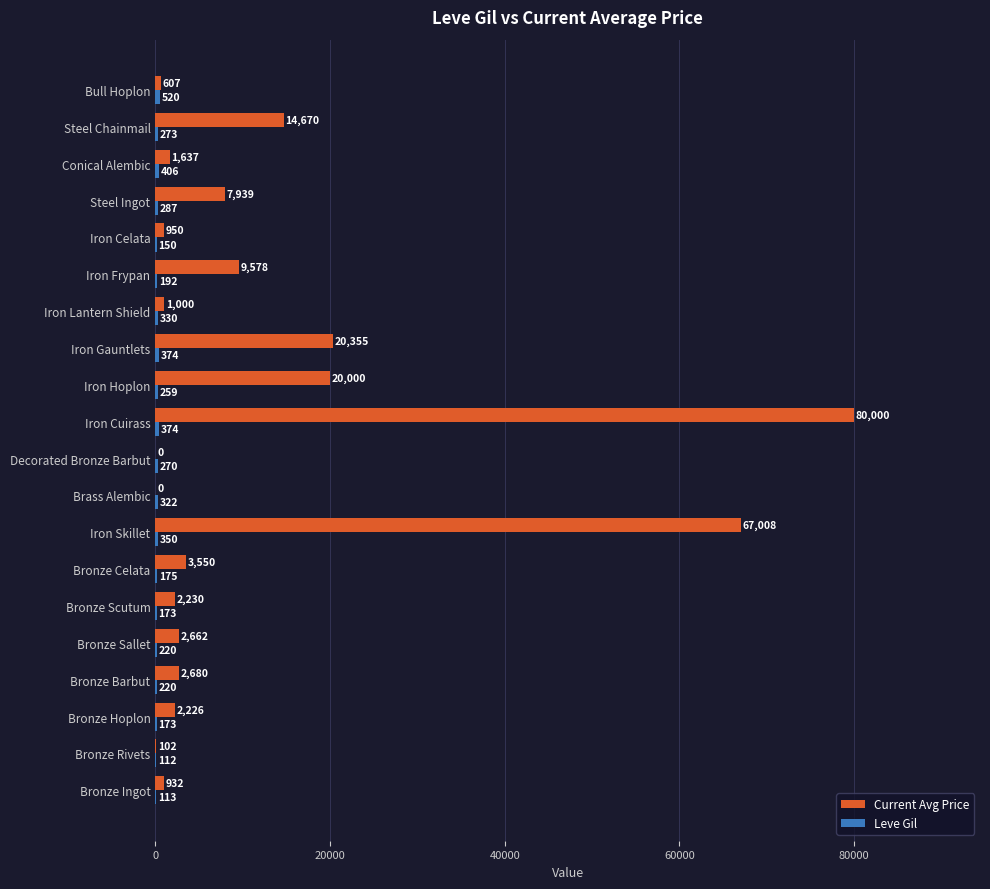

What is the highest value of the Current Avg Price series?

80000